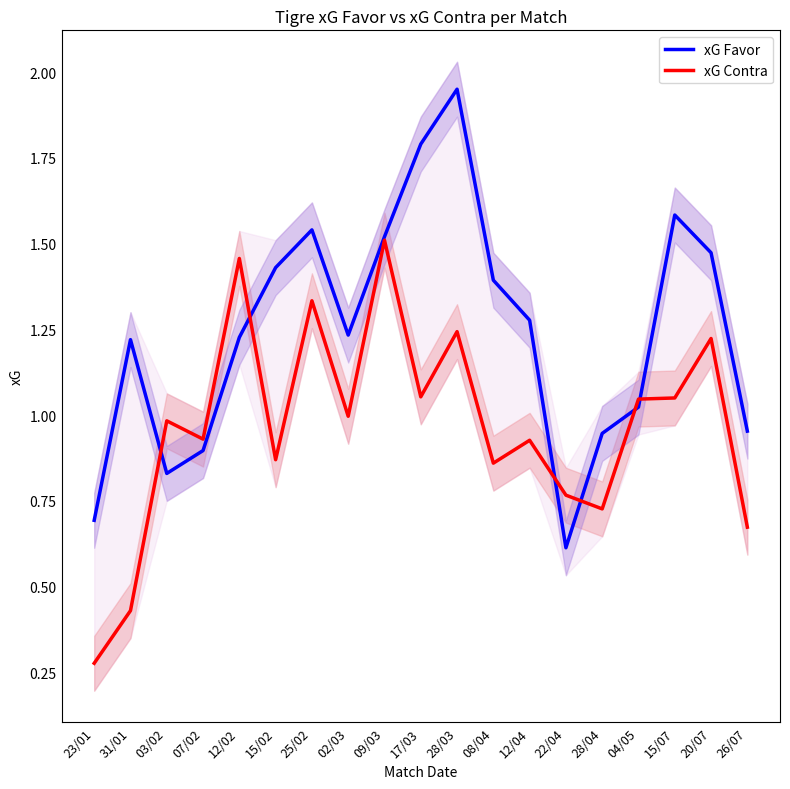

Reading left to right, transcribe all the data shown in this chart.

xG Favor: 0.7	1.2	0.8	0.9	1.2	1.4	1.5	1.2	1.5	1.8	1.9	1.4	1.3	0.6	0.9	1.0	1.6	1.5	1.0
xG Contra: 0.3	0.4	1.0	0.9	1.5	0.9	1.3	1.0	1.5	1.1	1.2	0.9	0.9	0.8	0.7	1.0	1.0	1.2	0.7